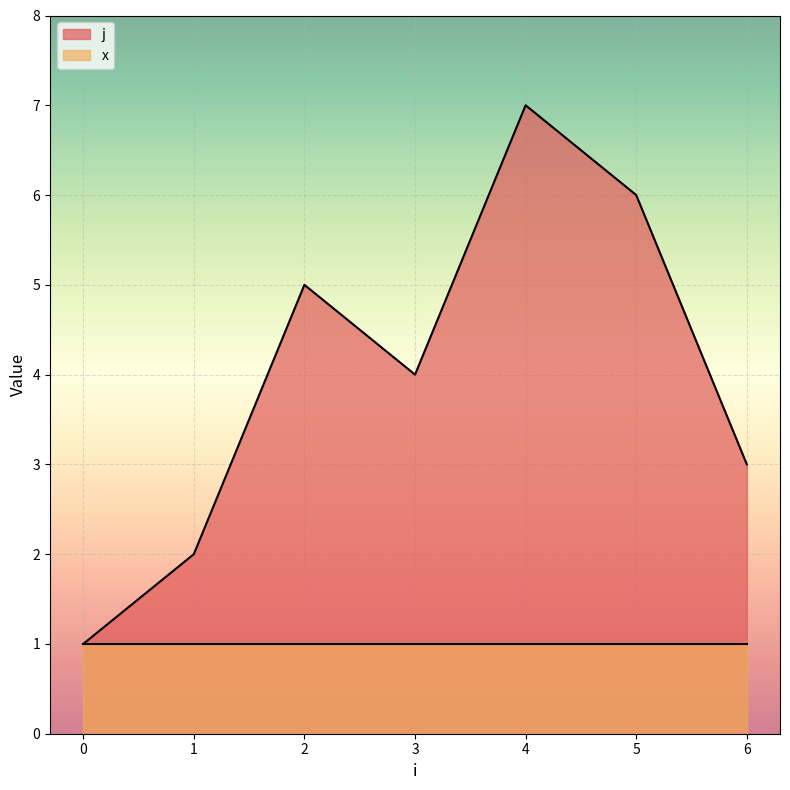

Reading left to right, what are all the values shown in this chart?

0=1	1=2	2=5	3=4	4=7	5=6	6=3